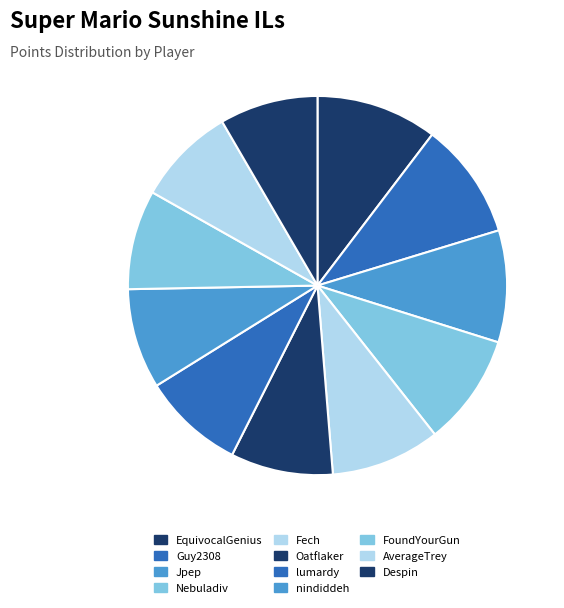

How many segments does this pie chart have?

11